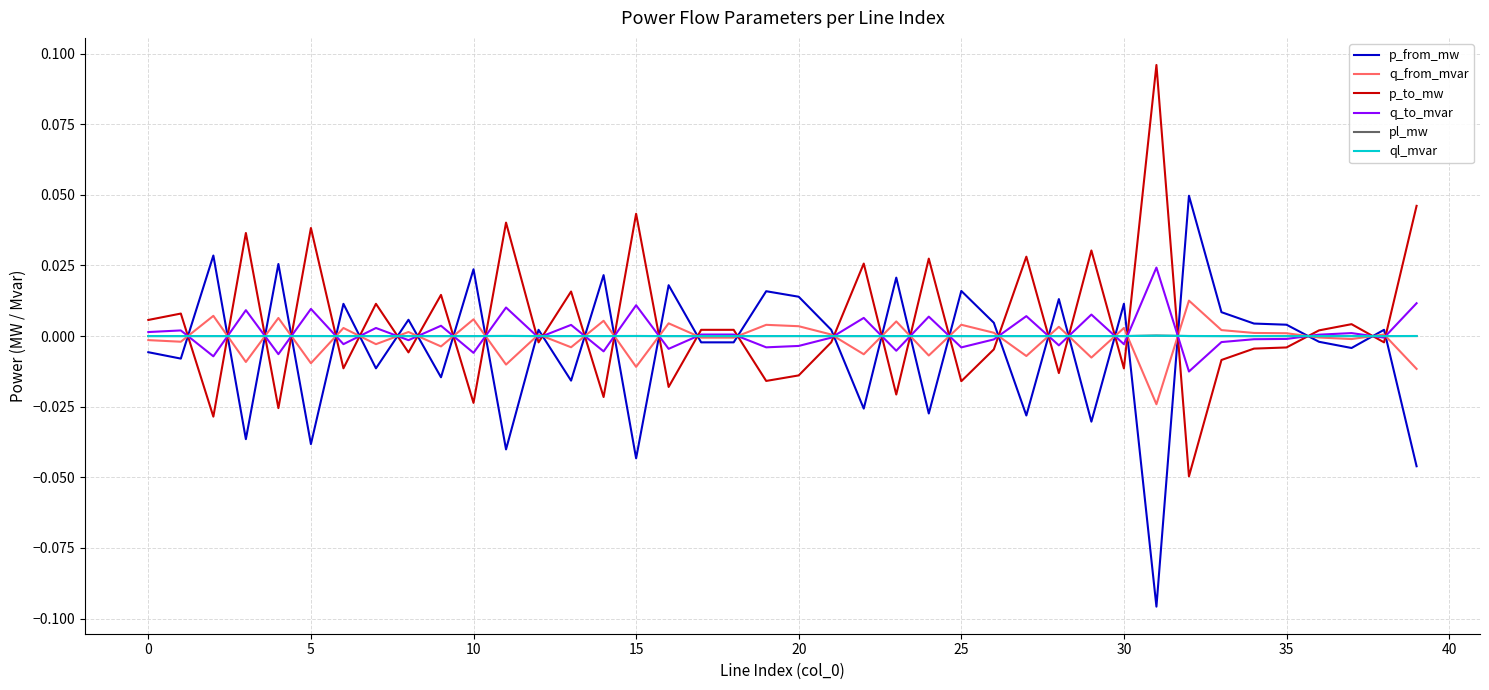

How many intersections are there between p_to_mw and p_from_mw?

30